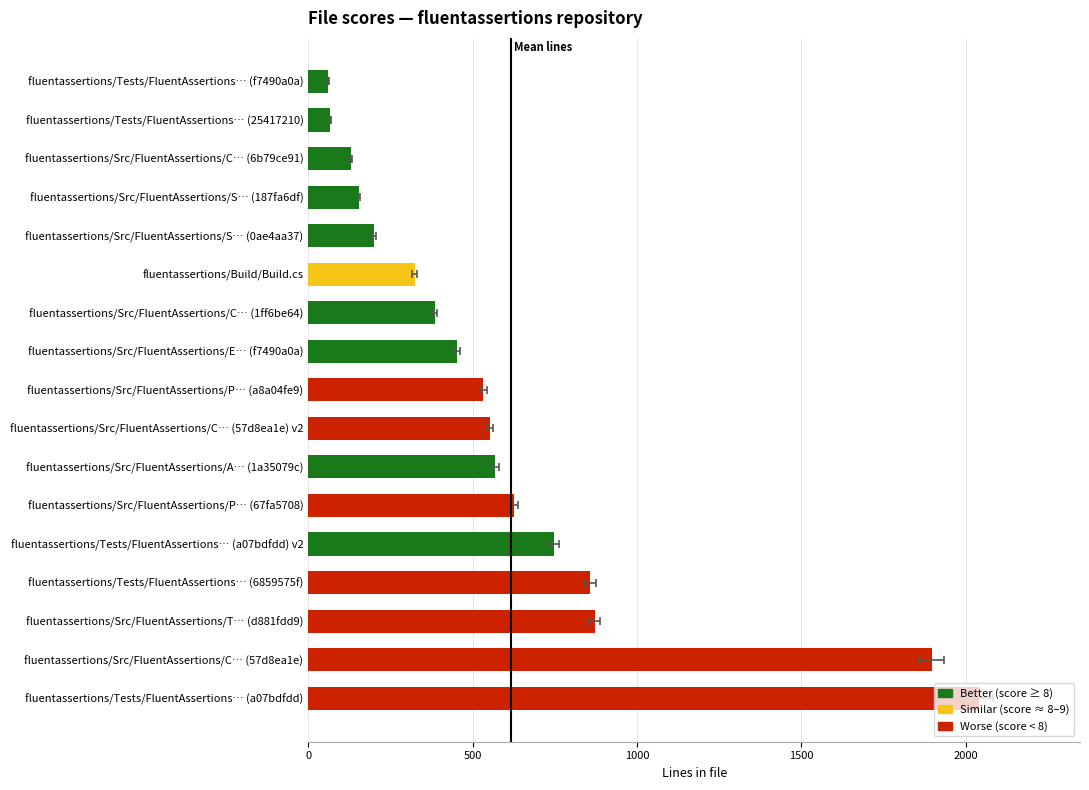

What is the sum of the score values at 7 and 14?

18.0